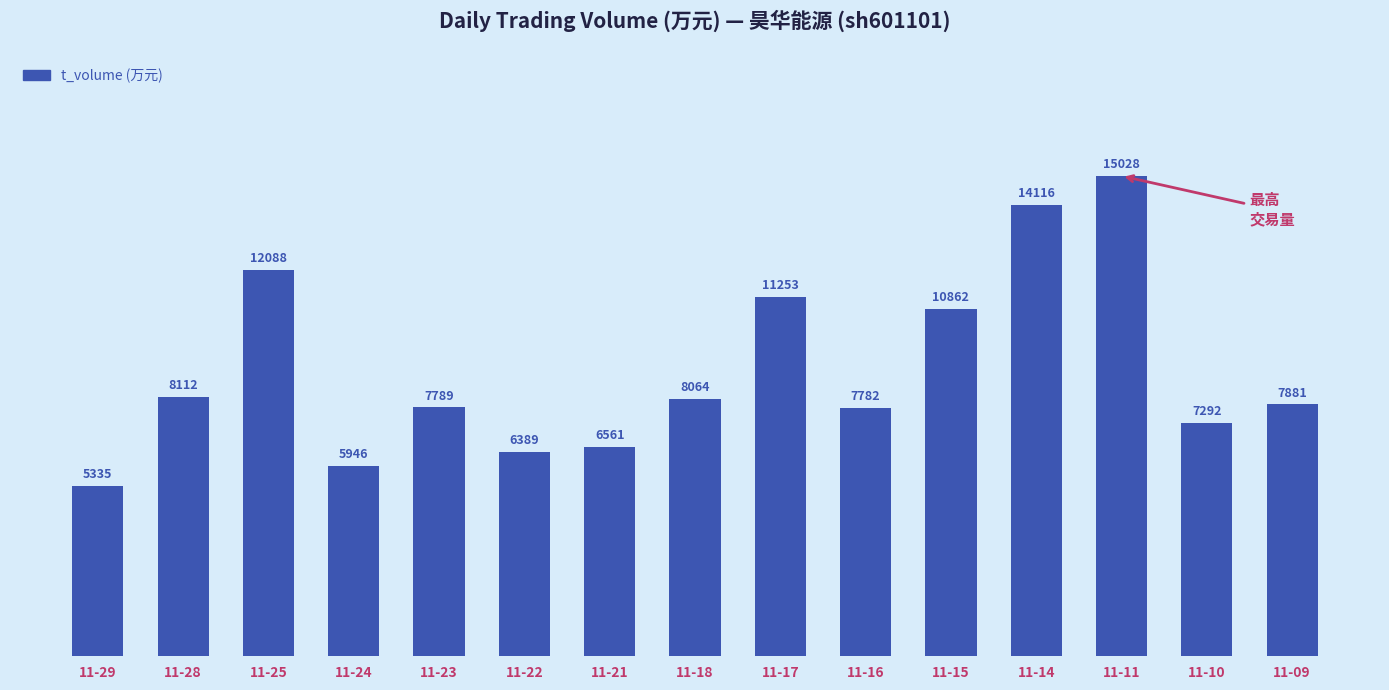

At which category does the chart reach its minimum across all series?

11-29